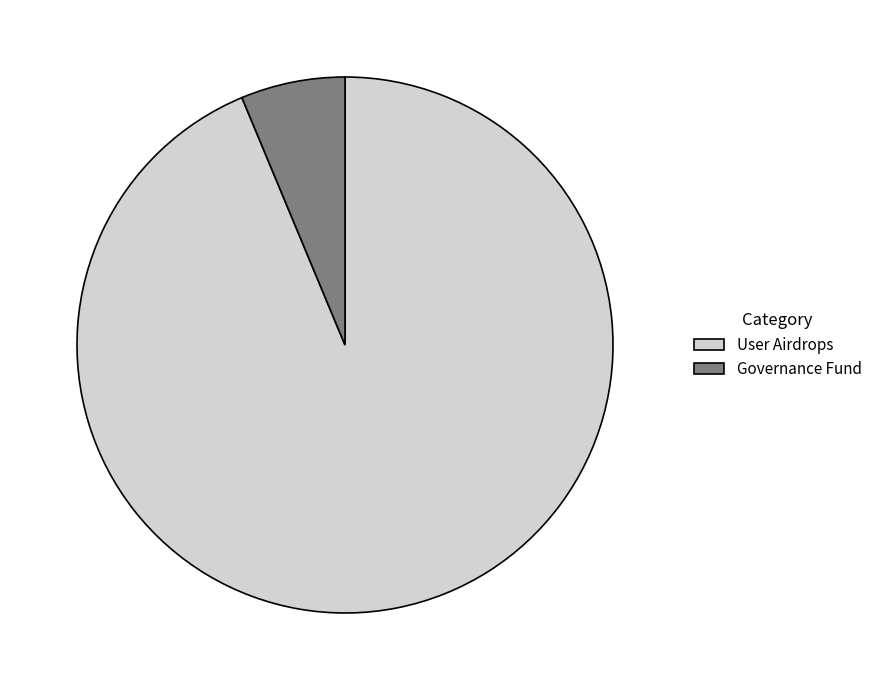

True or false: User Airdrops accounts for 87% of the total.

False